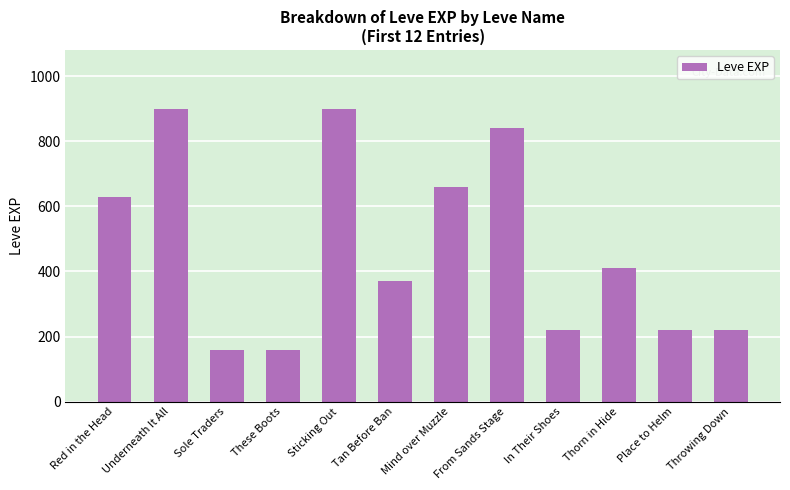

What is the maximum value shown in the chart?

900